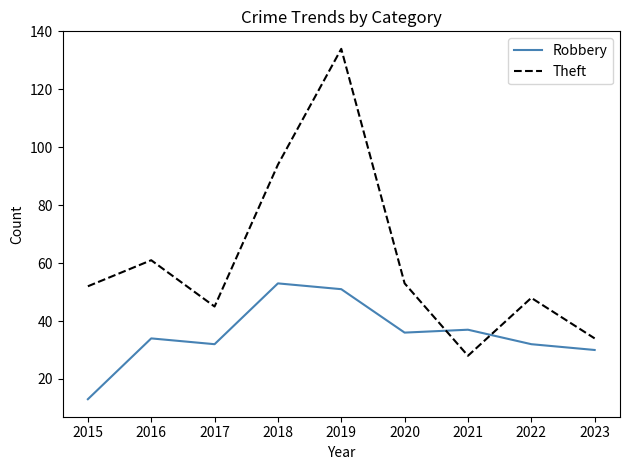

At which category does the chart reach its peak across all series?

2019